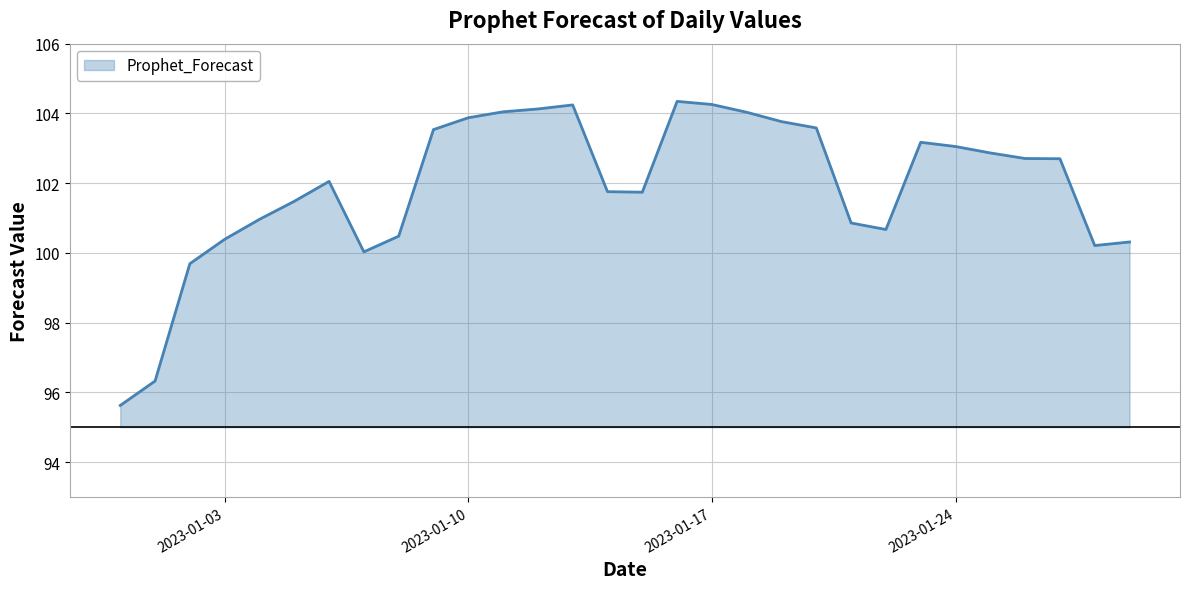

What is the difference between the maximum and minimum values?

8.7